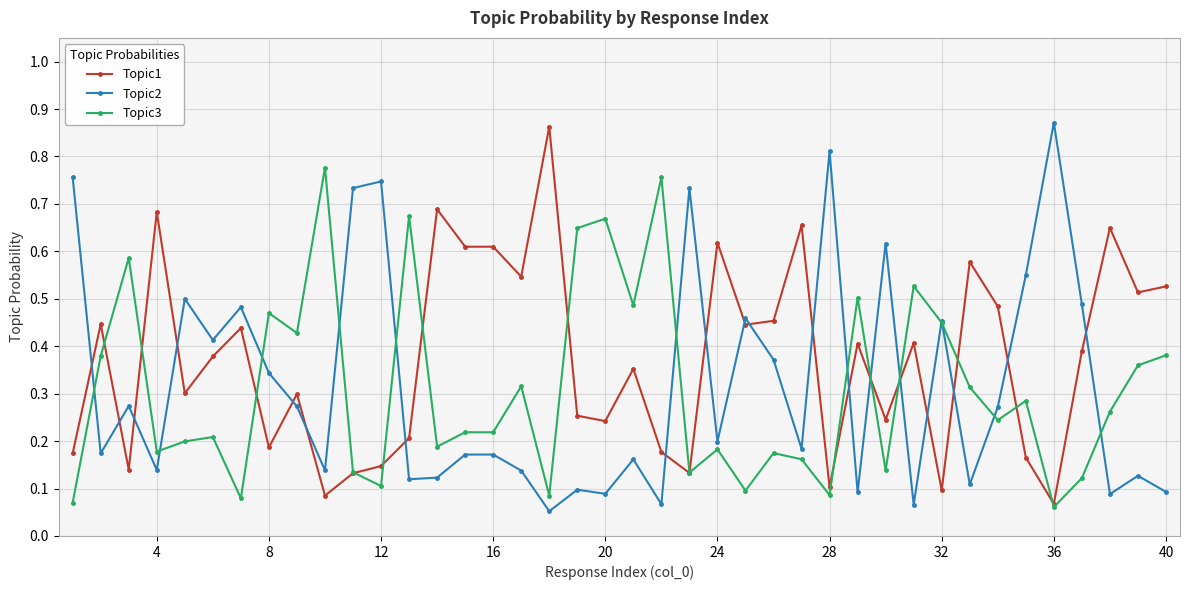

Which series has the largest total across all categories?

Topic1